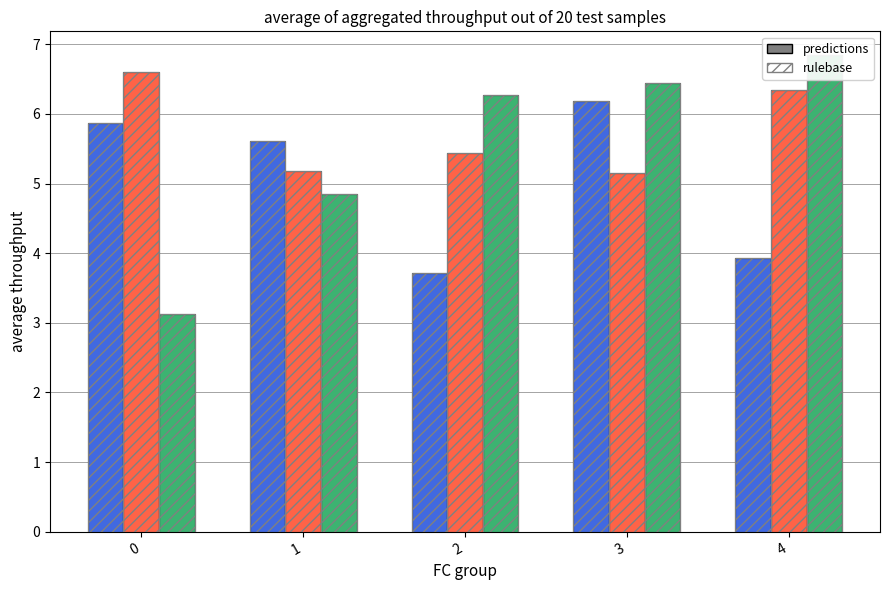

Reading right to left, extract all data points from this chart.

x1: 4=3.9	3=6.2	2=3.7	1=5.6	0=5.9
x2: 4=6.3	3=5.1	2=5.4	1=5.2	0=6.6
x3: 4=6.8	3=6.4	2=6.3	1=4.8	0=3.1